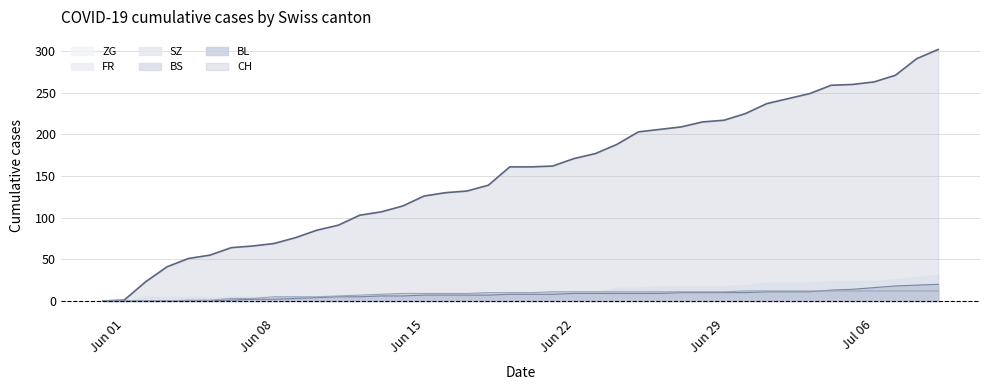

At which category is the sum across all series the highest?

2020-07-09